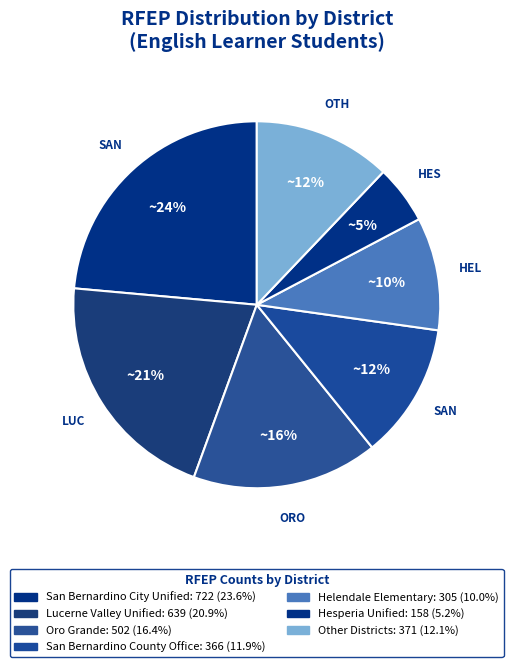

How many slices are in this pie chart?

7